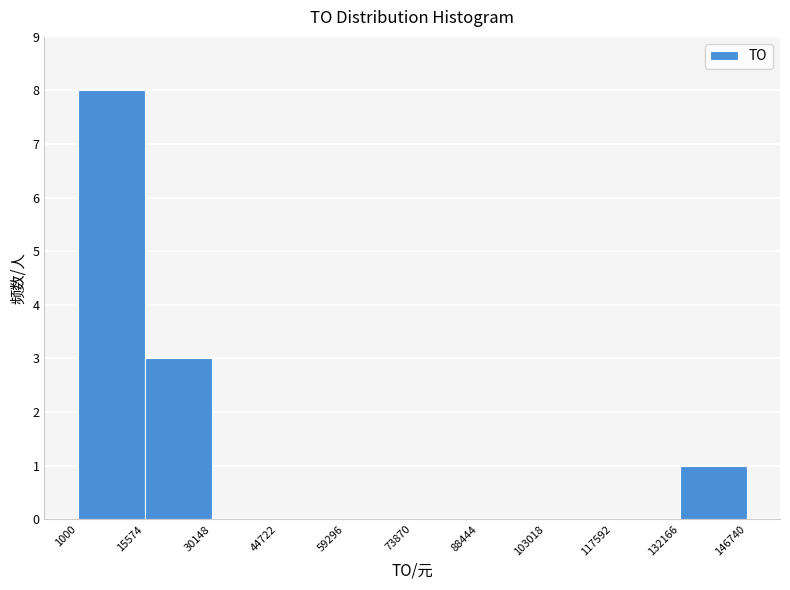

What is the height of the bar covering 1000 to 15574 on the x-axis? The values are not printed on the chart, so give them approximately, as read against the axis.

8